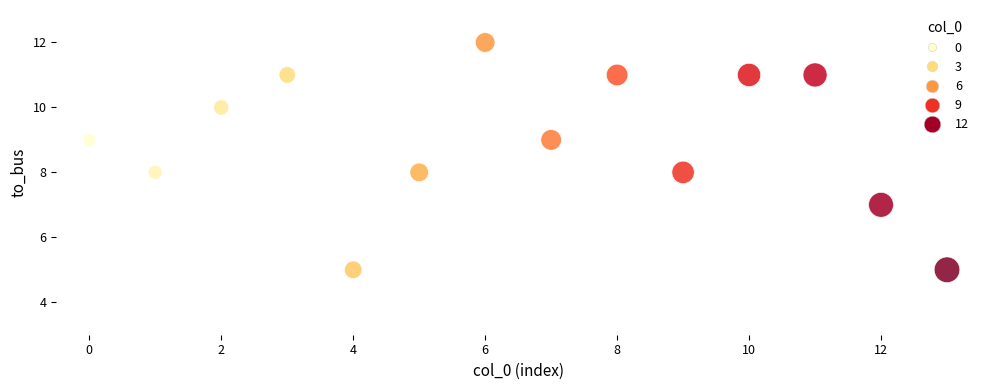

What is the range of Y values (max minus min)?

7